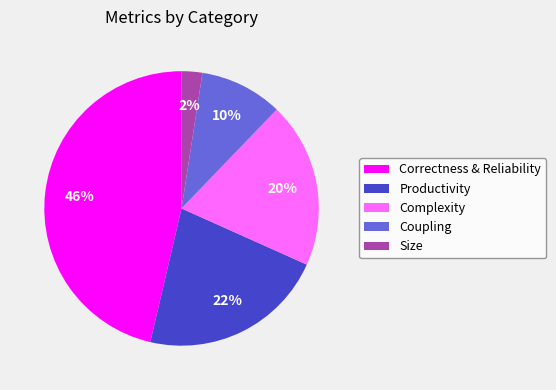

How many slices are in this pie chart?

5